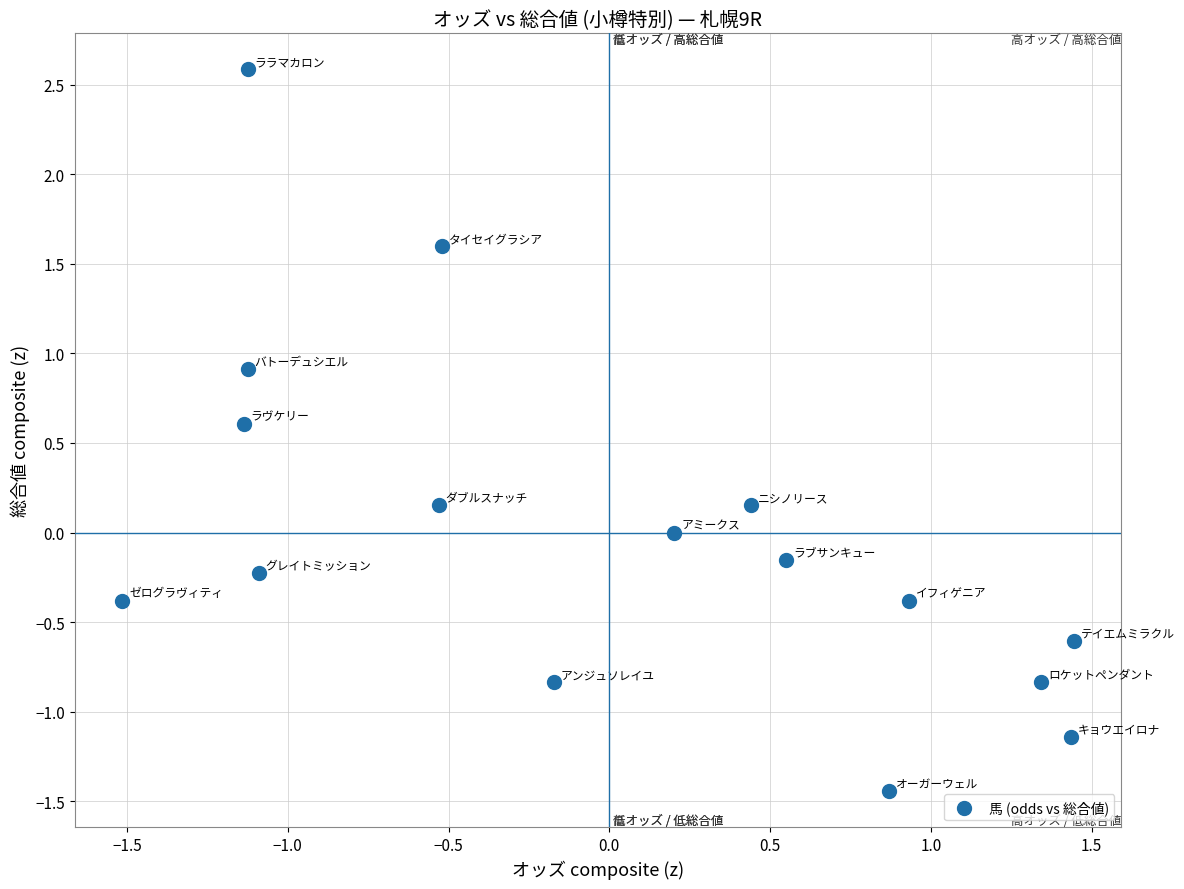

What is the range of X values (max minus min)?

3.0